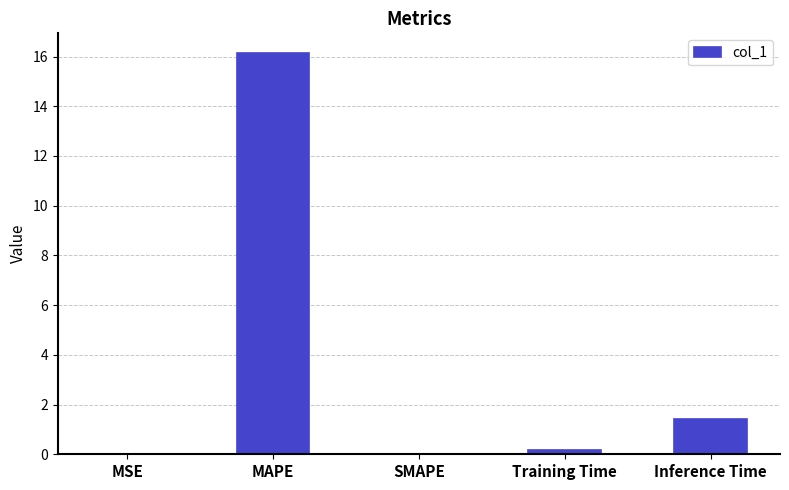

What is the greatest value displayed?

16.1